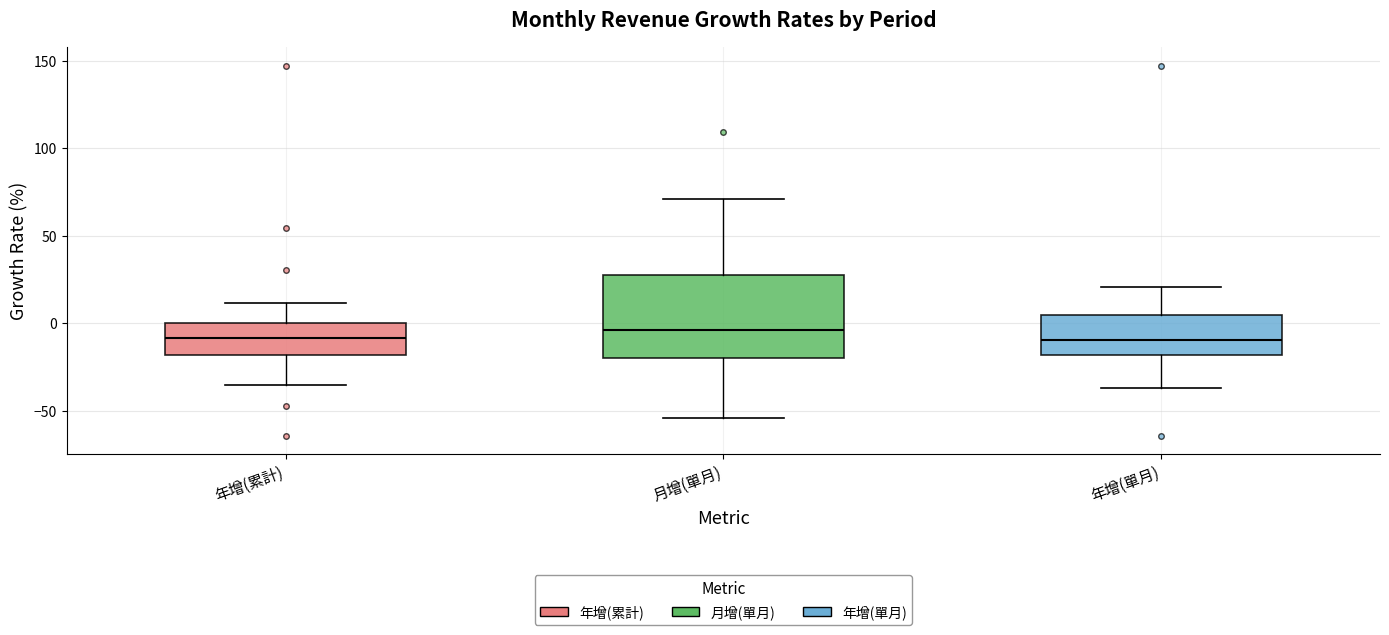

Reading left to right, read every box against the y-axis: the position of its median line, the range the box covers, and the ends of its whiskers. The values are not printed on the chart, so give them approximately, as read against the axis.

年增(累計): median -10, box -20 to 0, whiskers -35 to 10
月增(單月): median -5, box -20 to 25, whiskers -55 to 70
年增(單月): median -10, box -20 to 5, whiskers -35 to 20